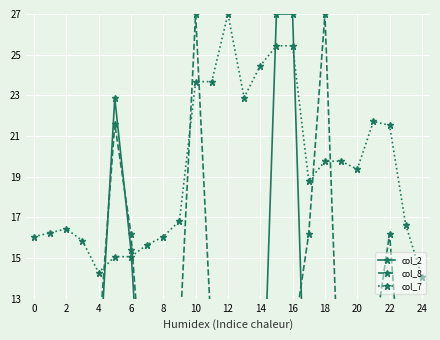

What is the sum of all col_8 values?

270.0